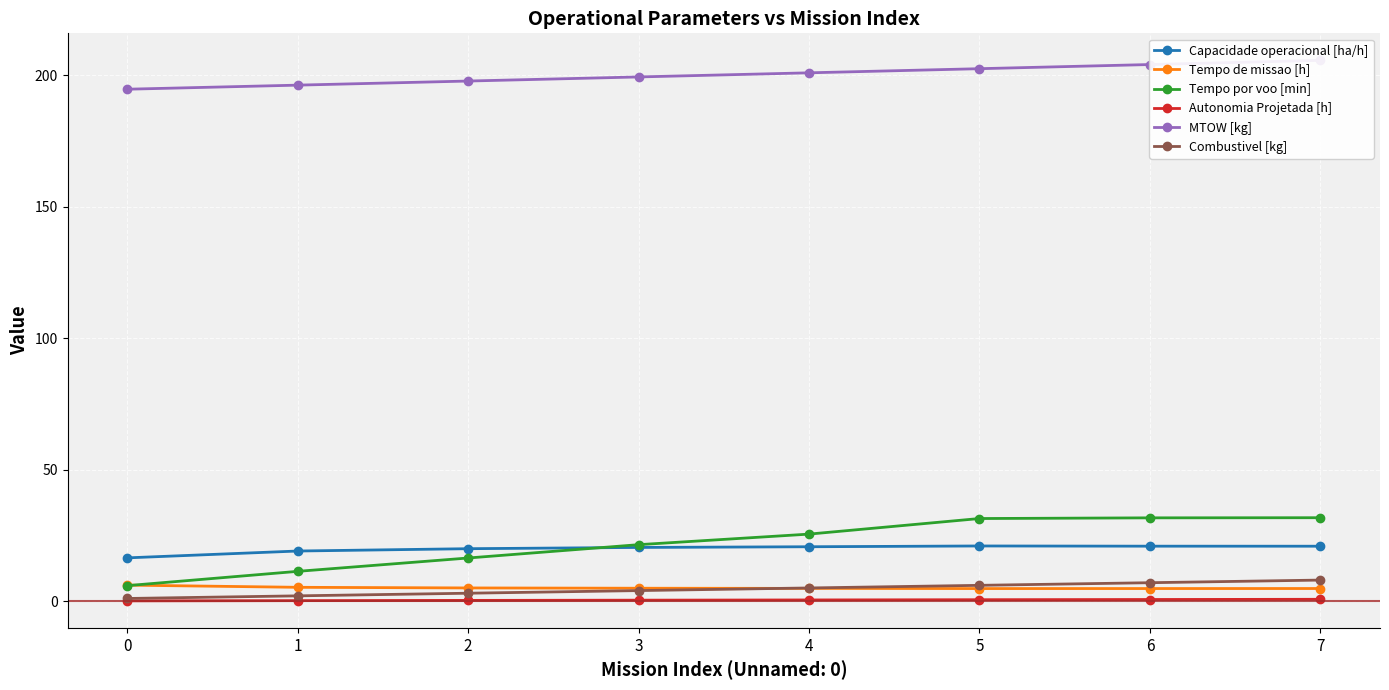

Which has a higher value, 7 or 4?

7